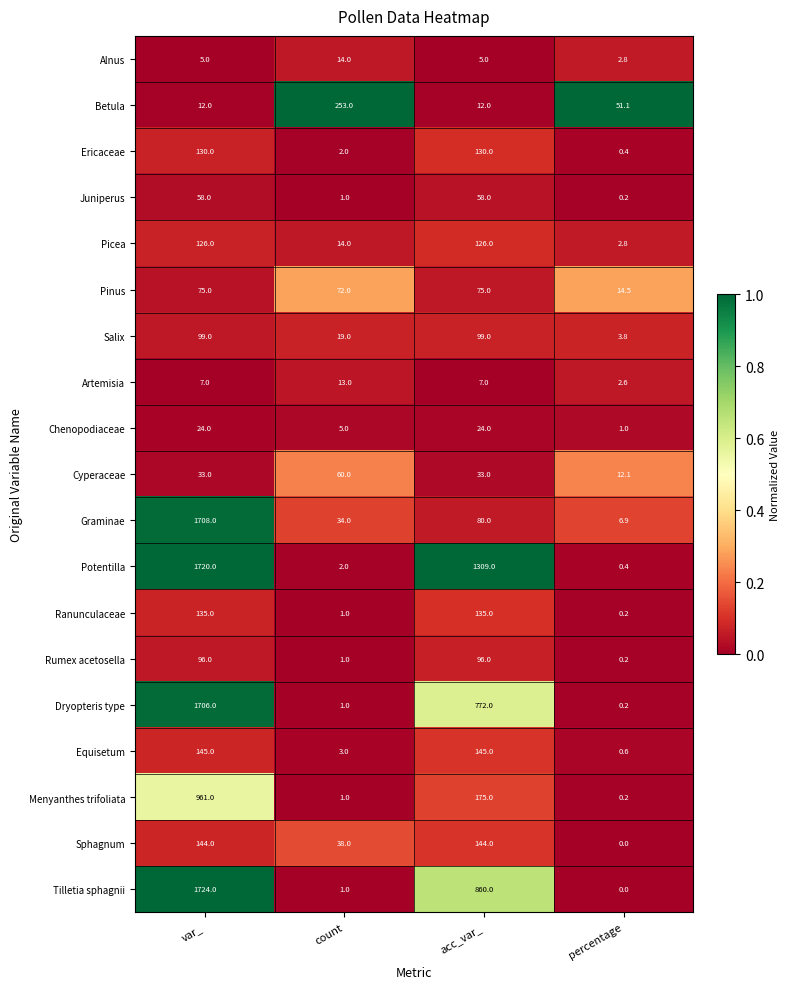

At which category does the chart reach its peak across all series?

var_